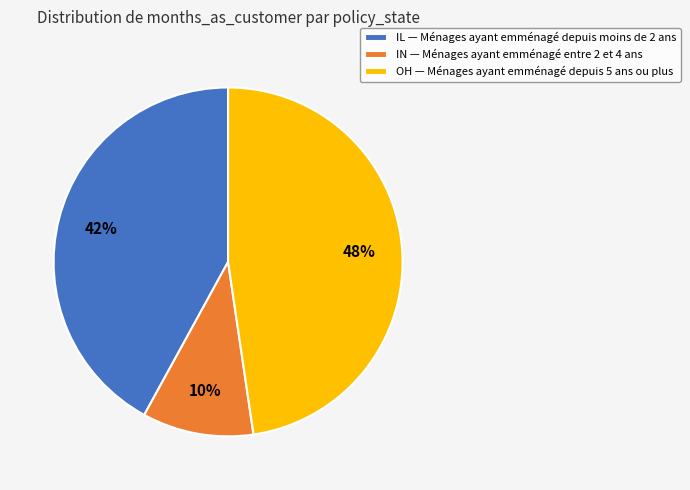

Between IL — Ménages ayant emménagé depuis moins de 2 ans and OH — Ménages ayant emménagé depuis 5 ans ou plus, which is larger?

OH — Ménages ayant emménagé depuis 5 ans ou plus